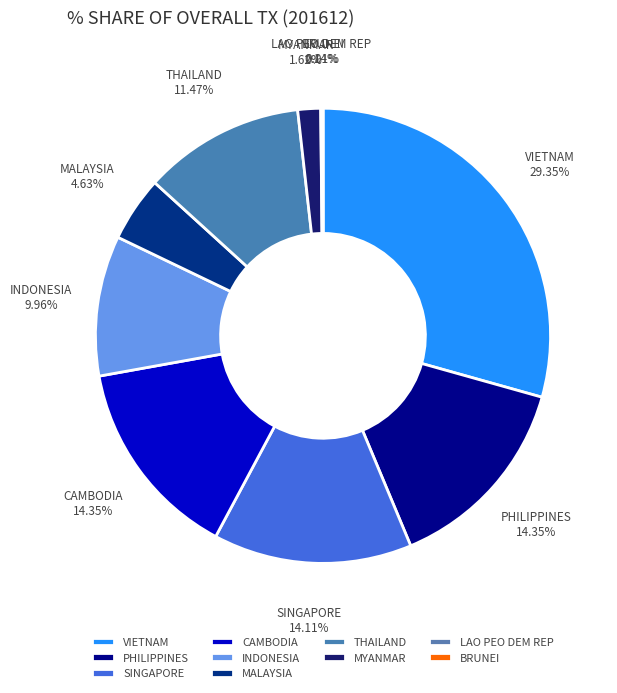

Rank the categories by value from highest to lowest.

VIETNAM, PHILIPPINES, CAMBODIA, SINGAPORE, THAILAND, INDONESIA, MALAYSIA, MYANMAR, LAO PEO DEM REP, BRUNEI